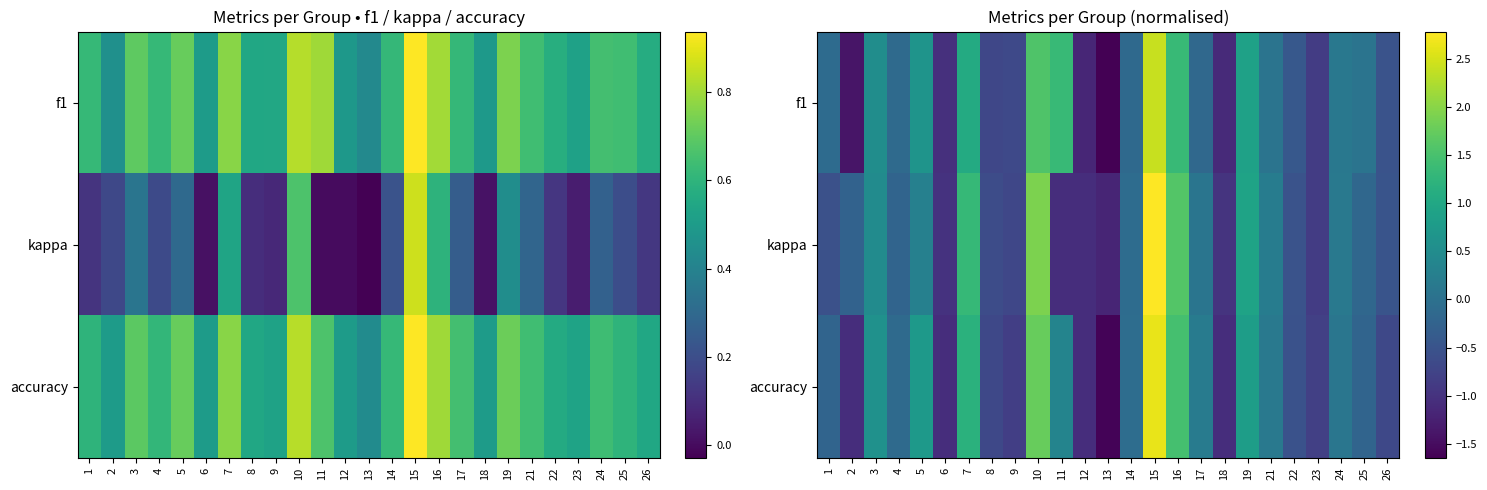

The kappa series shows -0.5 at 26. True or false?

True